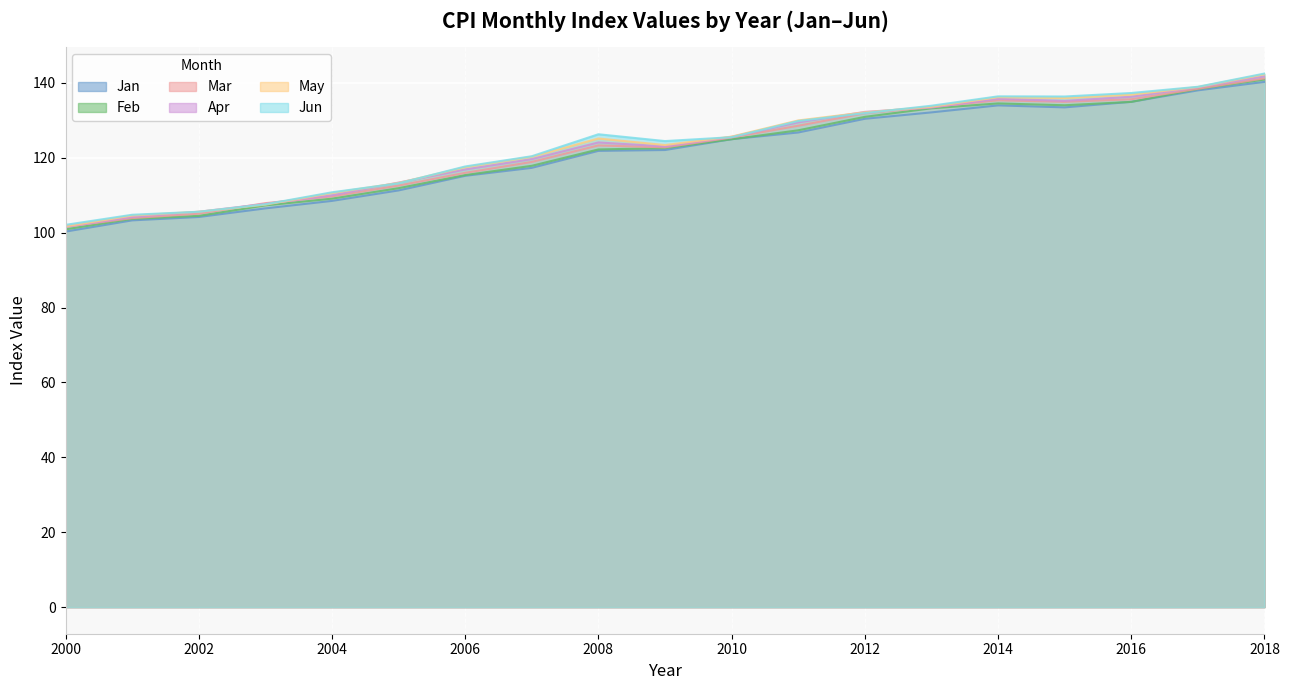

Where does the Mar series first go above 123?

2008